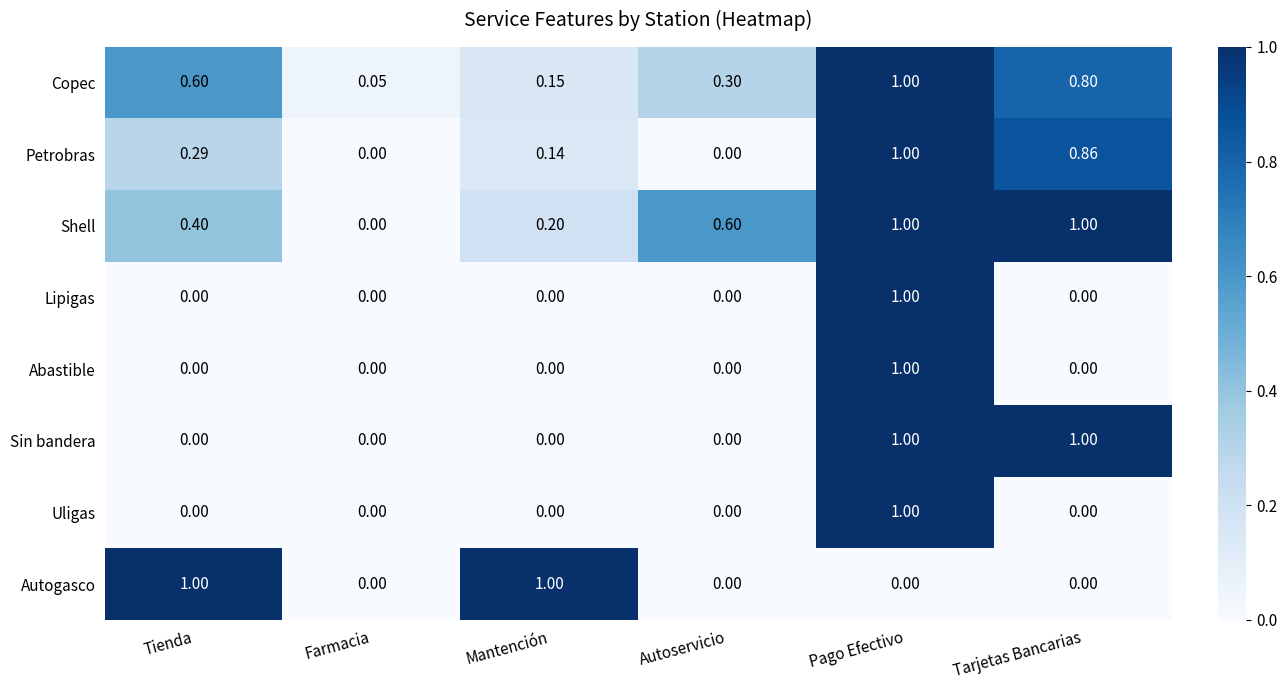

Which series has the largest total across all categories?

Shell